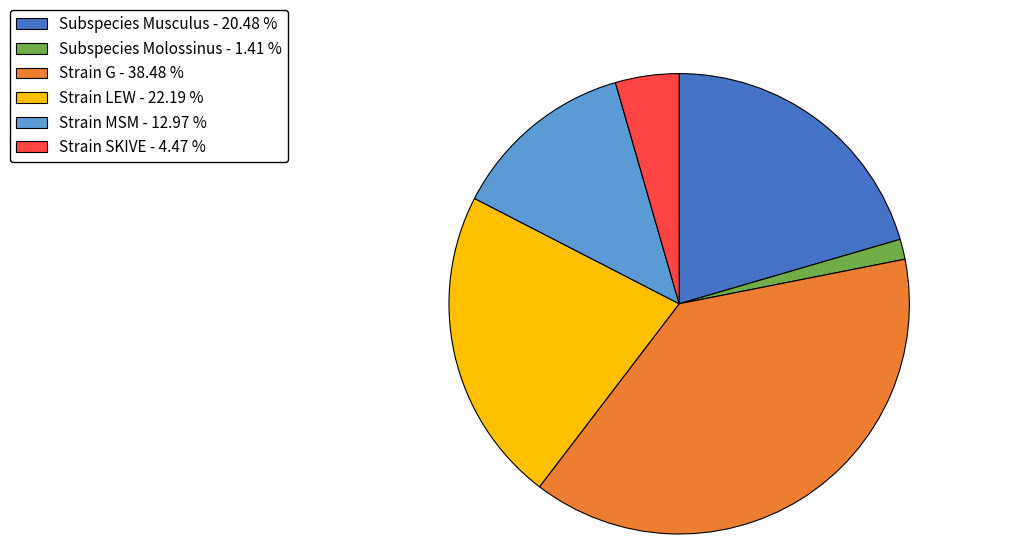

Which has a higher value, Strain LEW - 22.19 % or Subspecies Musculus - 20.48 %?

Strain LEW - 22.19 %